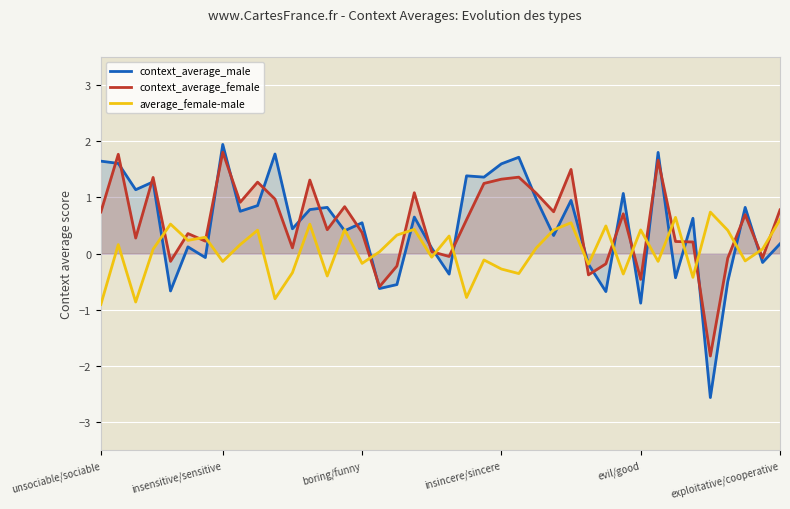

What is the greatest value displayed?

1.9